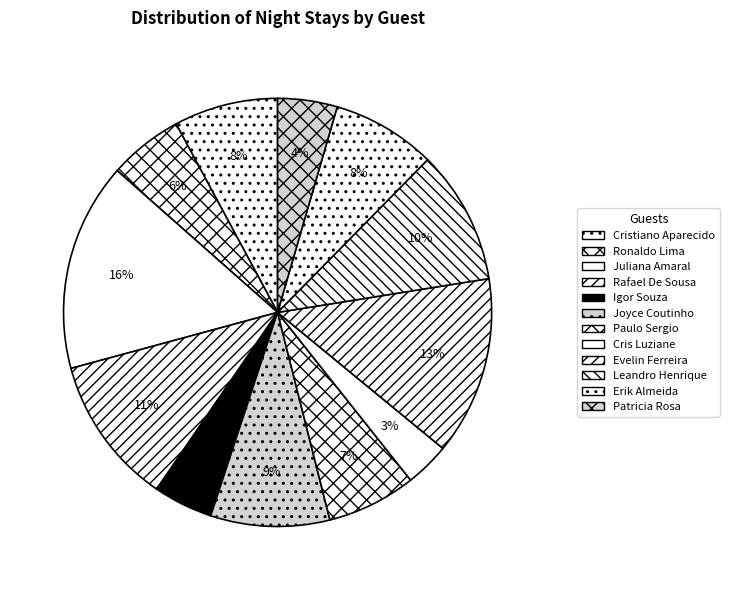

Does any single category account for the majority?

No